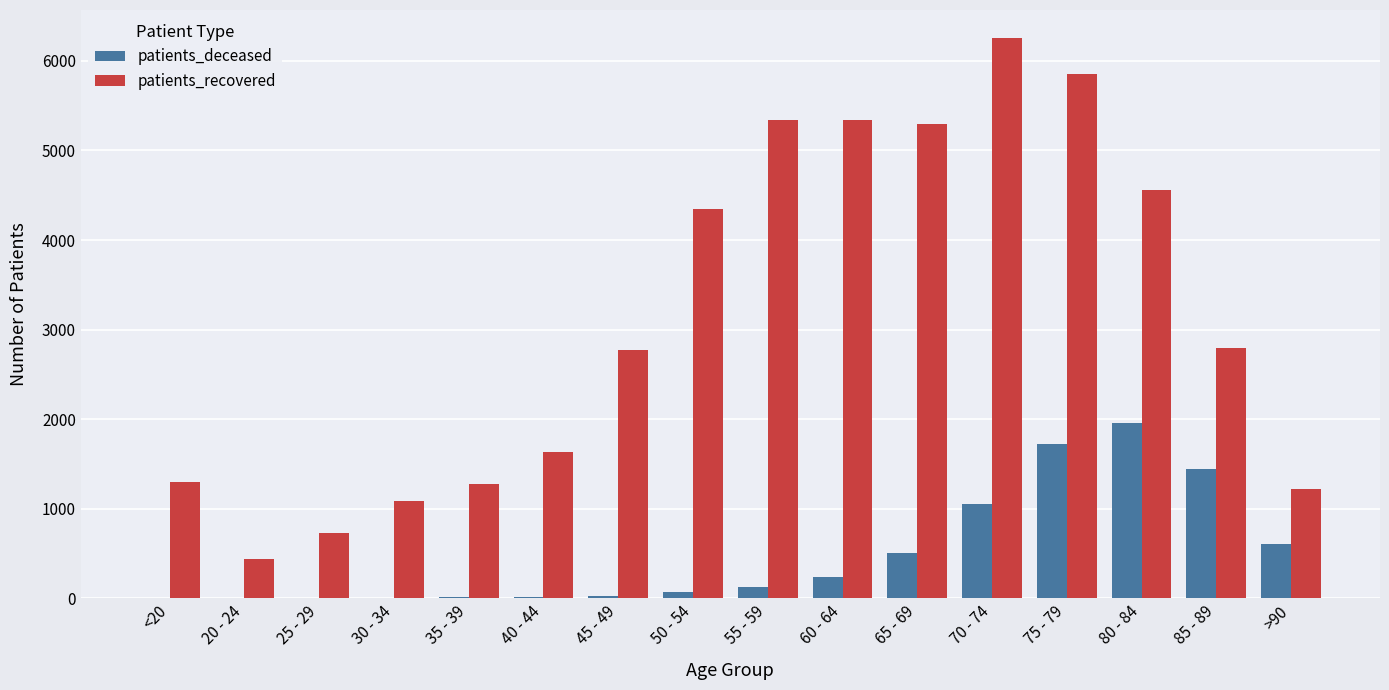

What is the greatest value displayed?

6254